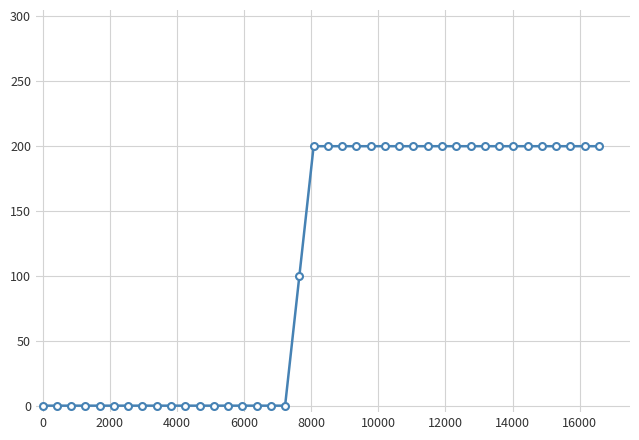

What is the maximum value shown in the chart?

200